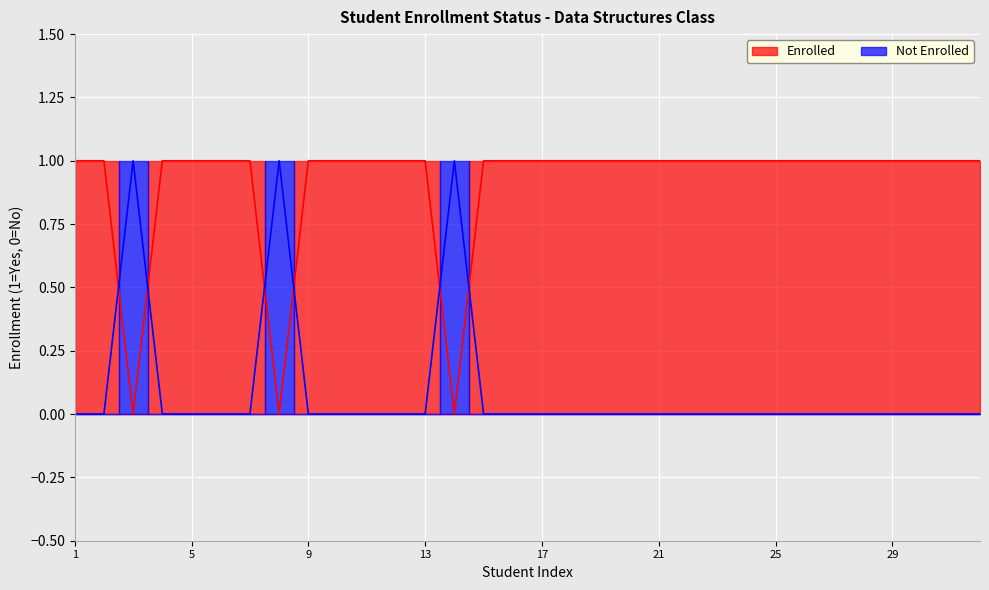

What is the highest value of the Not Enrolled series?

1